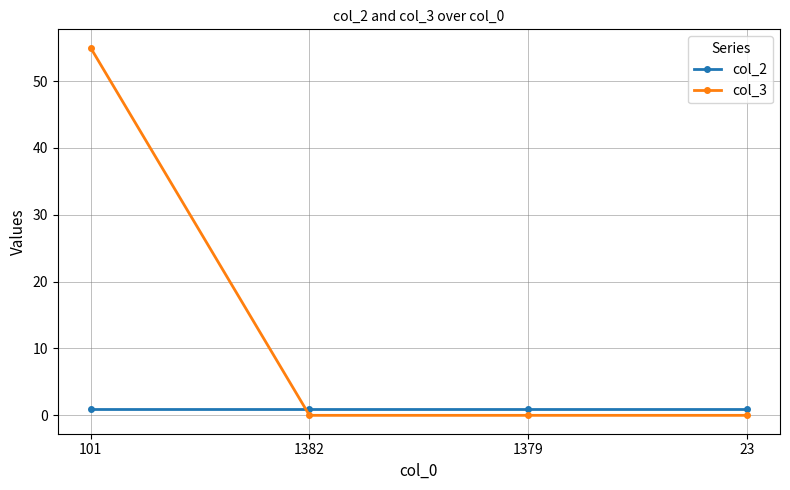

The col_3 series shows 22 at 1379. True or false?

False